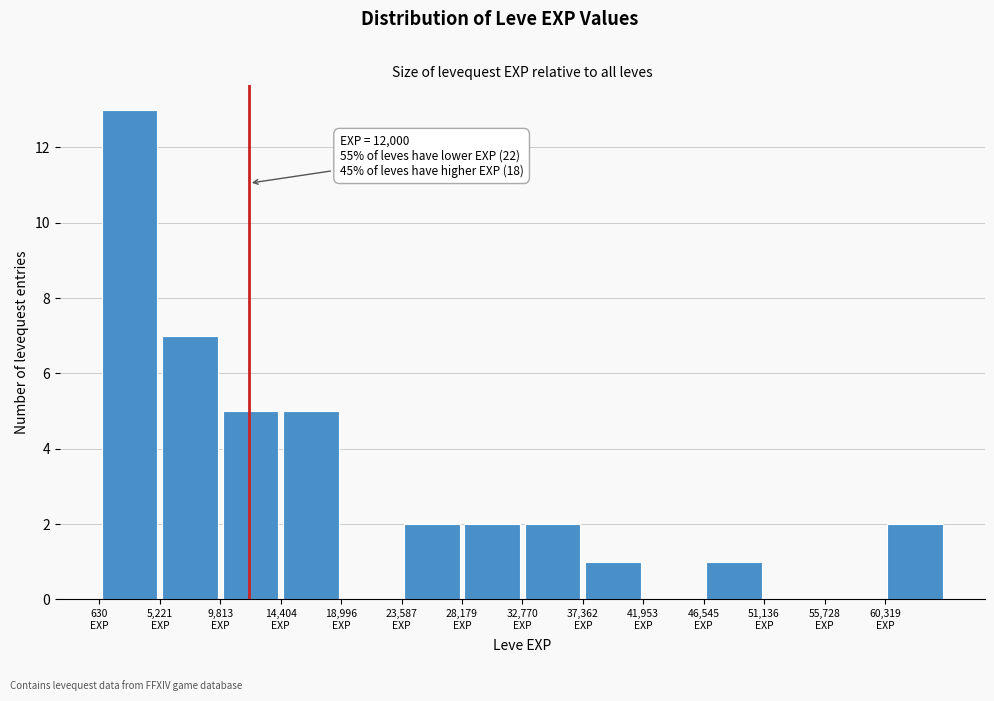

Over which range of the x-axis is the bar tallest?

500 to 5000